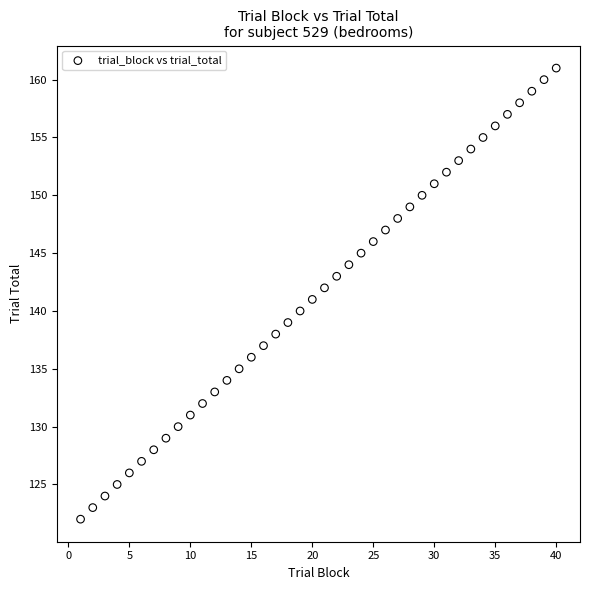

What is the range of X values (max minus min)?

39